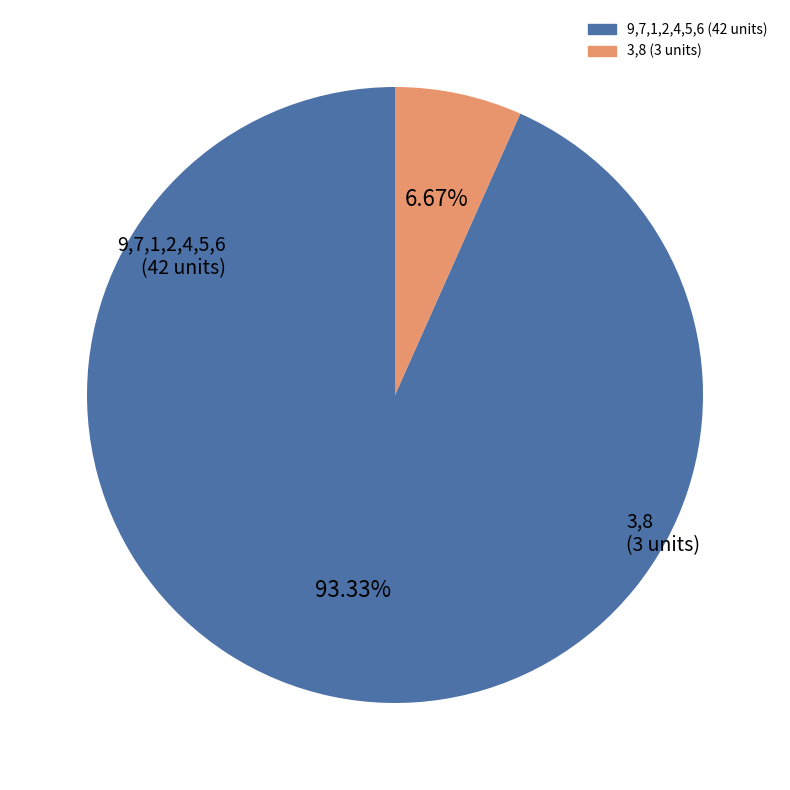

Does any single category account for the majority?

Yes